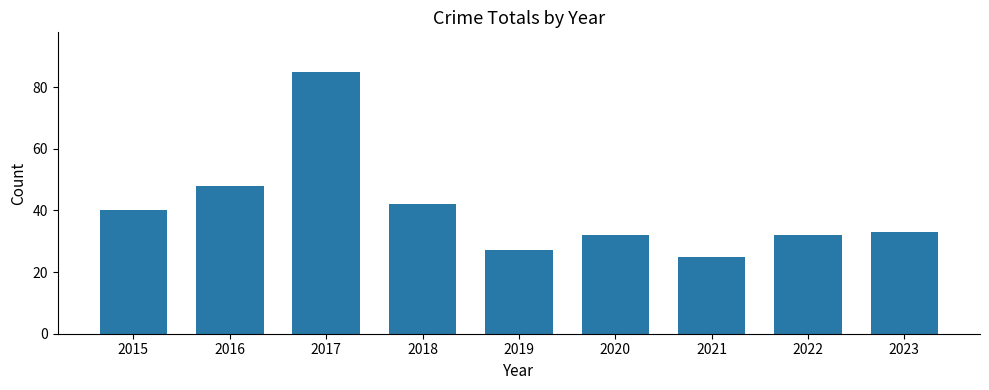

True or false: the data shows 151 at 2017.

False